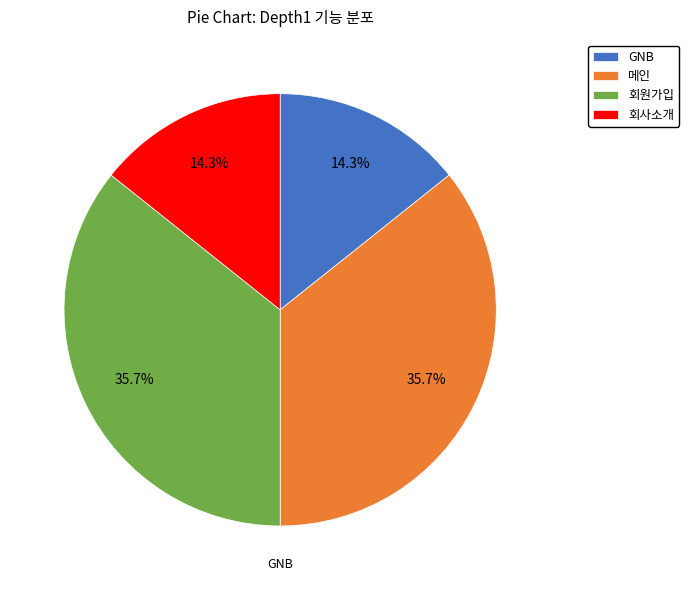

How much of the chart is everything except GNB?

85.7%